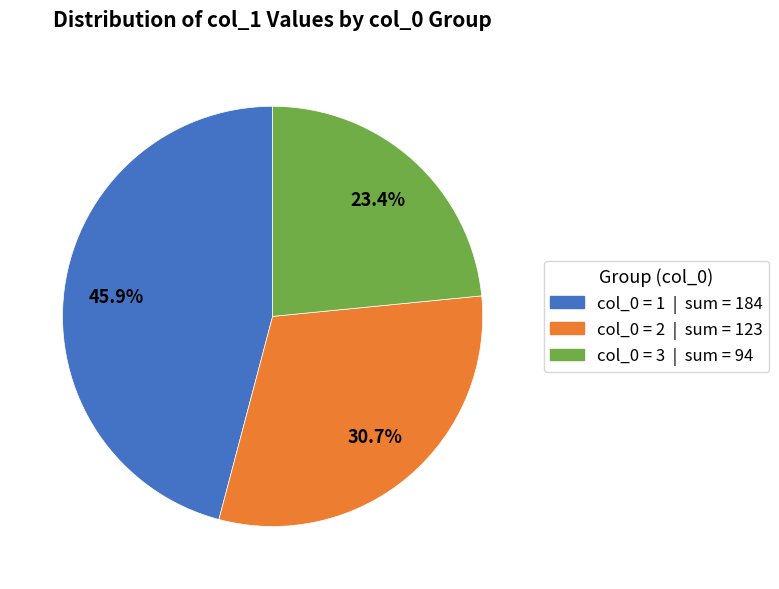

Is there a majority slice in this chart?

No